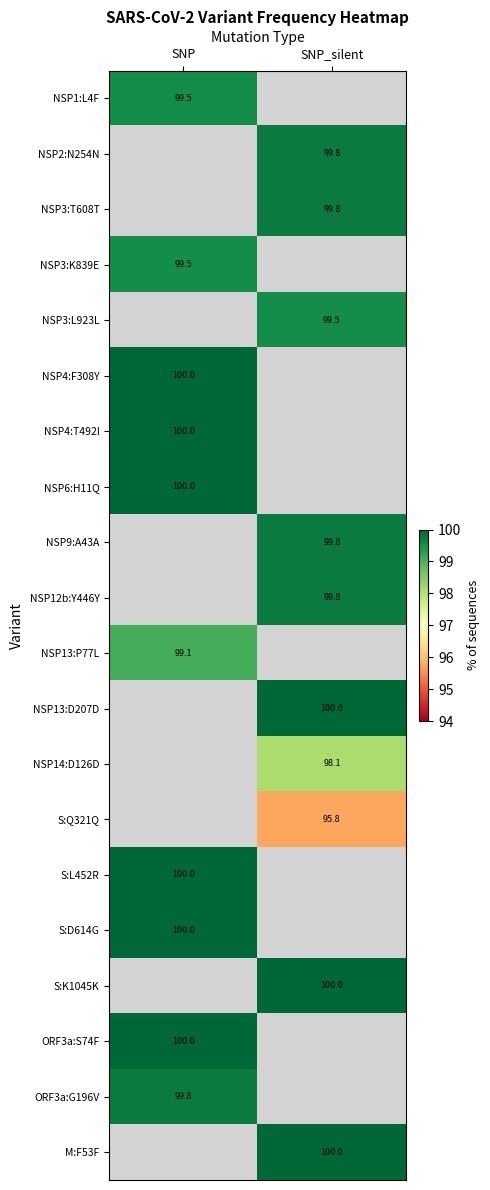

Count the number of categories in the chart.

2